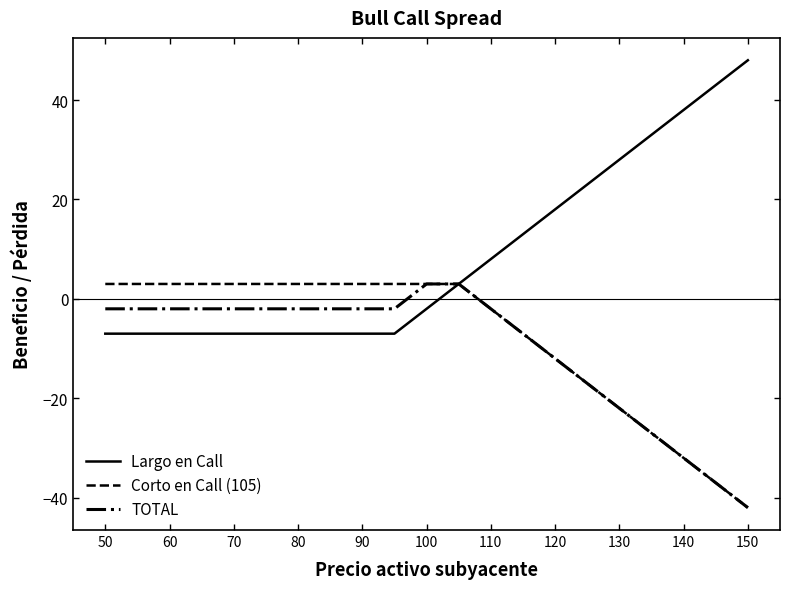

Count the number of data series in this chart.

3